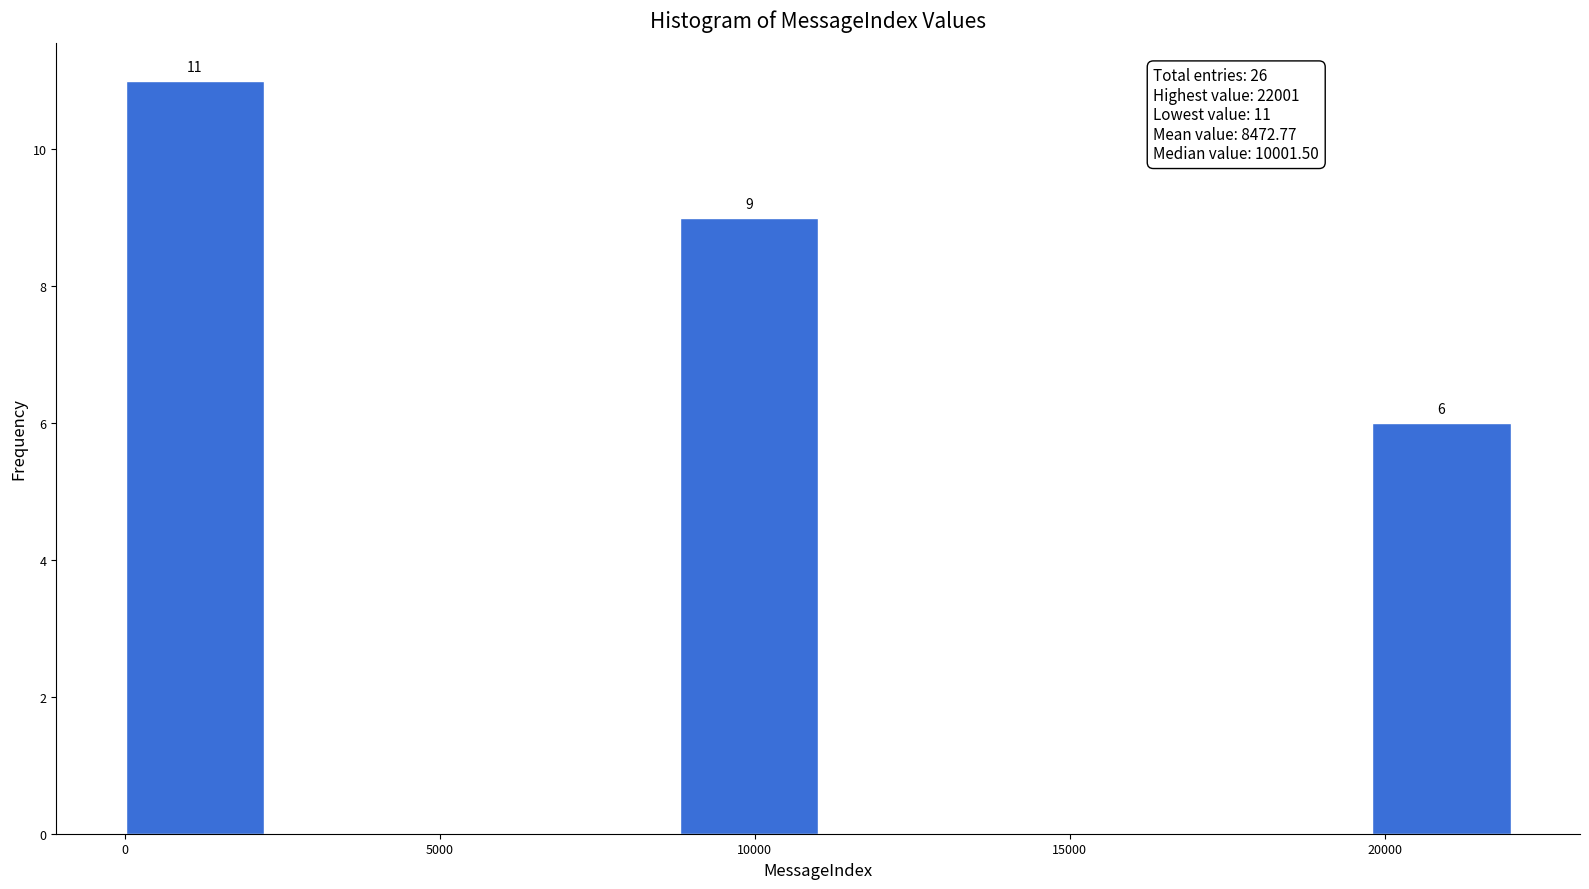

Over which range of the x-axis is the bar tallest?

0 to 2000